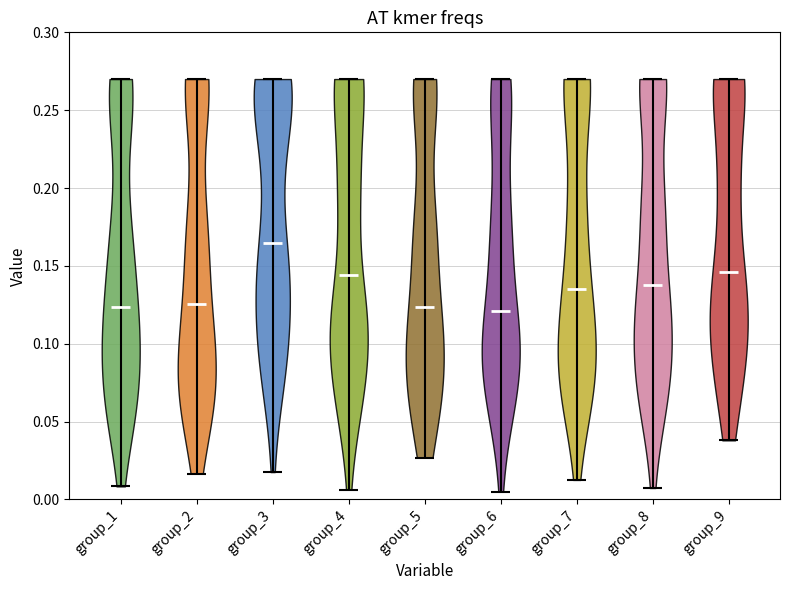

Reading left to right, read every violin against the y-axis: where its median line is, and the lowest and highest points it reaches. The values are not printed on the chart, so give them approximately, as read against the axis.

group_1: median line 0.125, lowest point 0.010, highest point 0.270
group_2: median line 0.125, lowest point 0.015, highest point 0.270
group_3: median line 0.165, lowest point 0.020, highest point 0.270
group_4: median line 0.145, lowest point 0.005, highest point 0.270
group_5: median line 0.125, lowest point 0.025, highest point 0.270
group_6: median line 0.120, lowest point 0.005, highest point 0.270
group_7: median line 0.135, lowest point 0.015, highest point 0.270
group_8: median line 0.140, lowest point 0.005, highest point 0.270
group_9: median line 0.145, lowest point 0.040, highest point 0.270